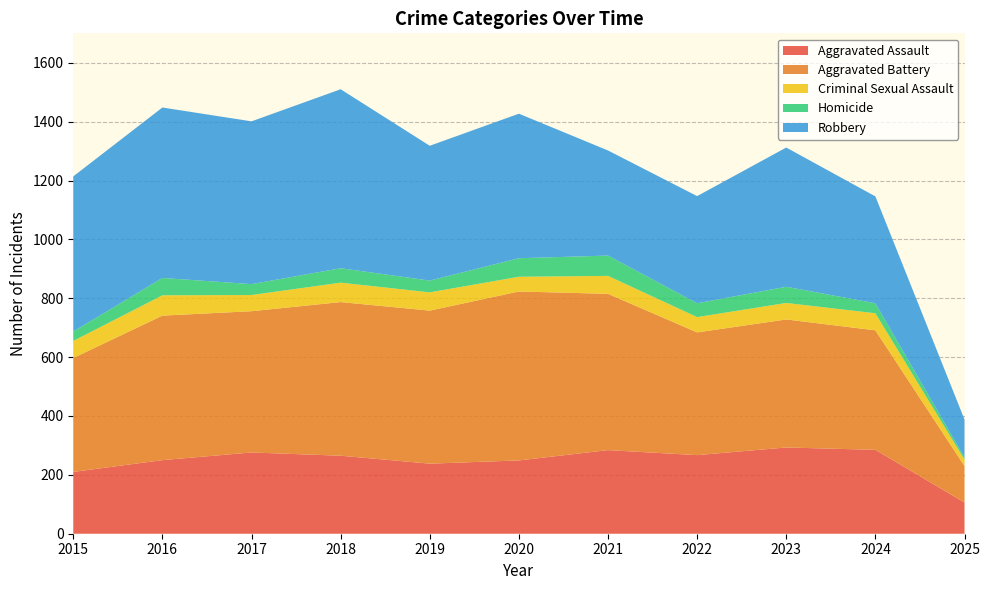

Reading left to right, extract all data points from this chart.

Aggravated Assault: 210	250	276	265	238	249	284	267	293	285	106
Aggravated Battery: 387	491	480	522	520	574	531	417	435	406	124
Criminal Sexual Assault: 58	69	55	66	62	50	61	52	56	58	22
Homicide: 32	59	37	49	40	63	69	47	55	34	7
Robbery: 527	579	553	608	458	491	357	364	473	363	129